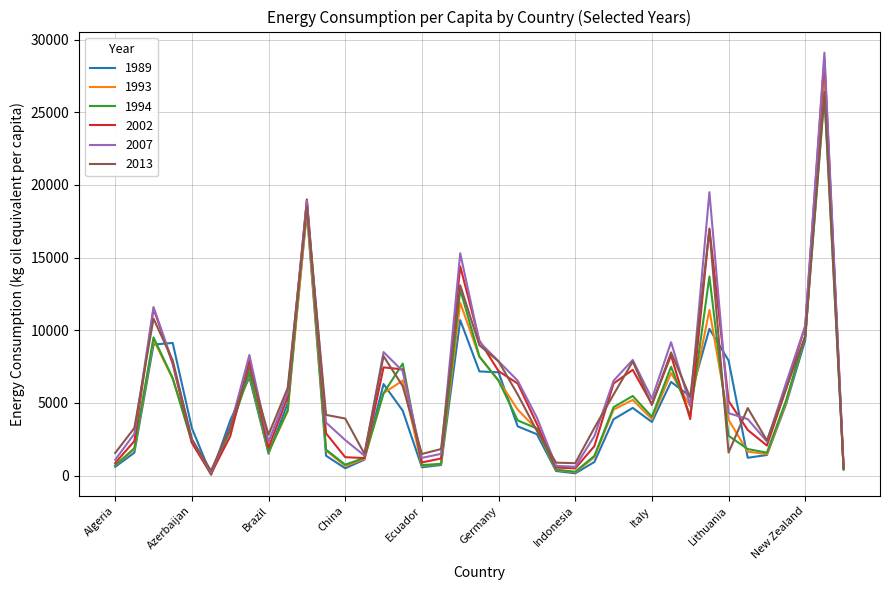

Which series has the largest total across all categories?

2007